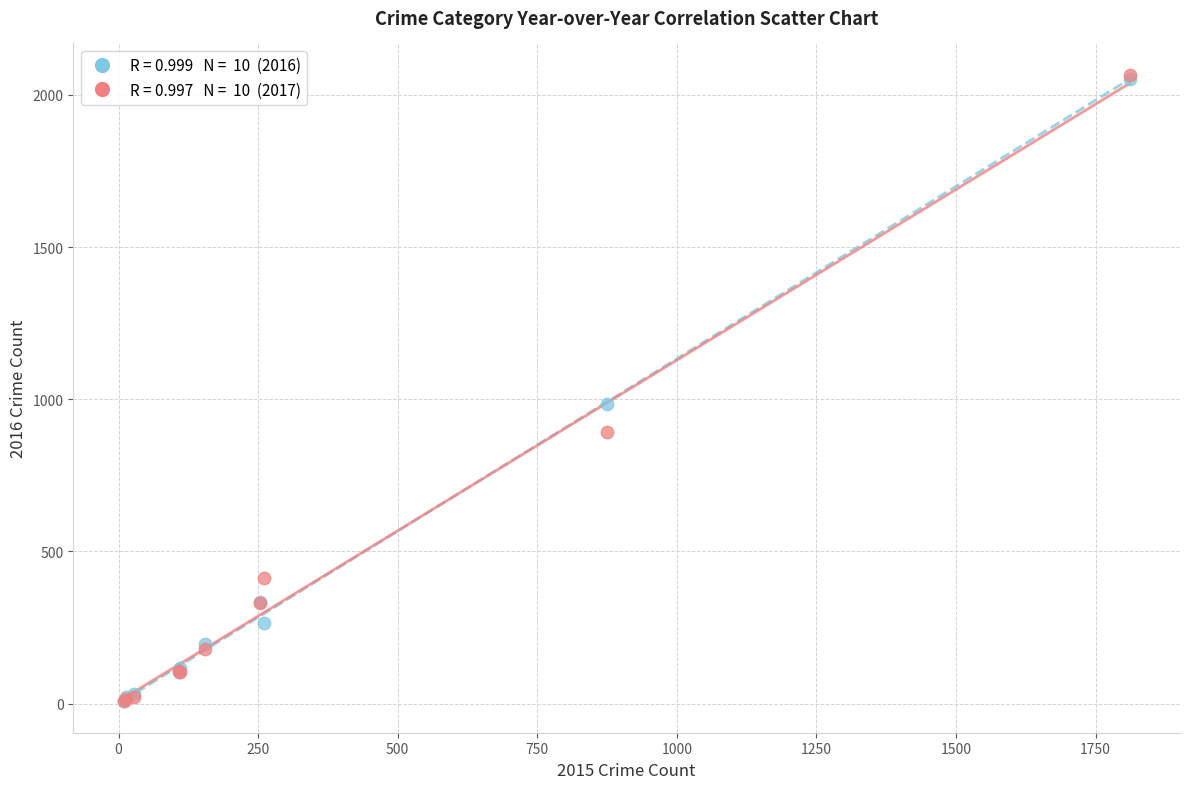

Across all series, what Y value is closest to 1036?

984